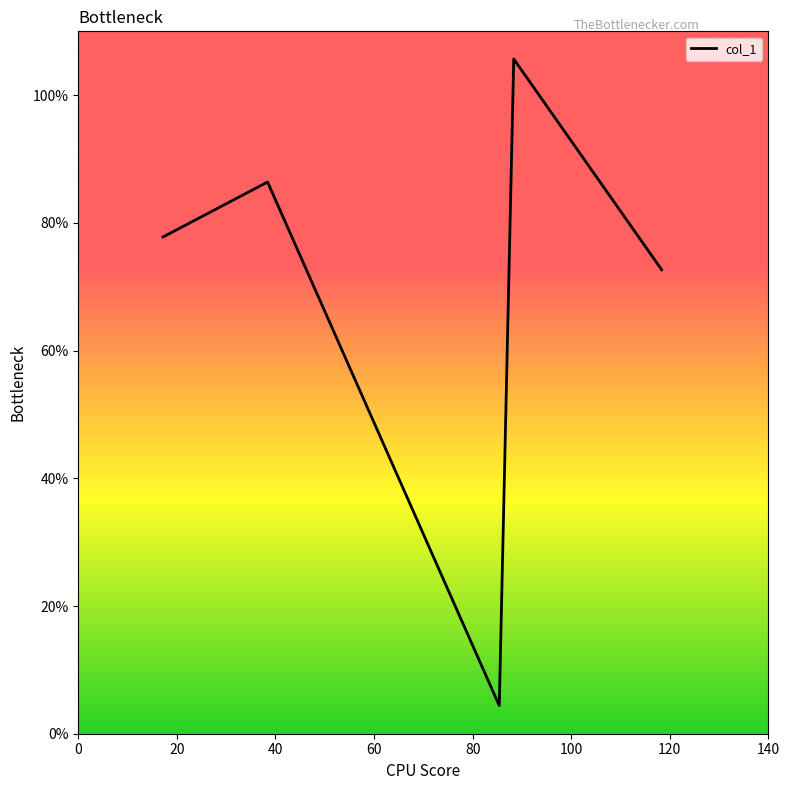

What is the minimum value shown in the chart?

4.4